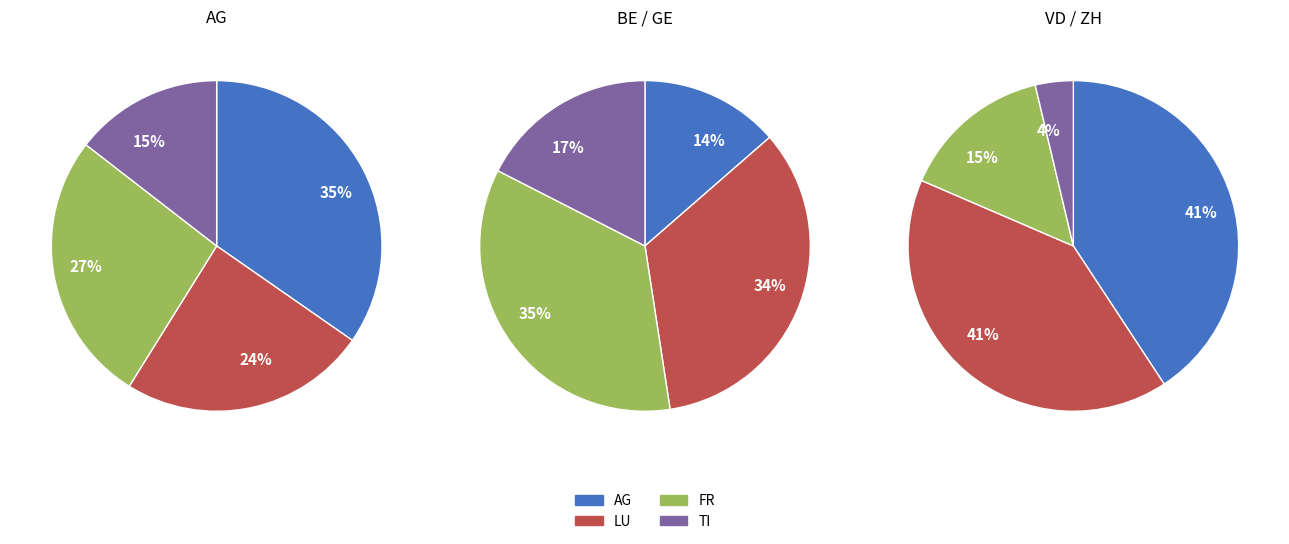

Is ZH the majority of the pie?

No